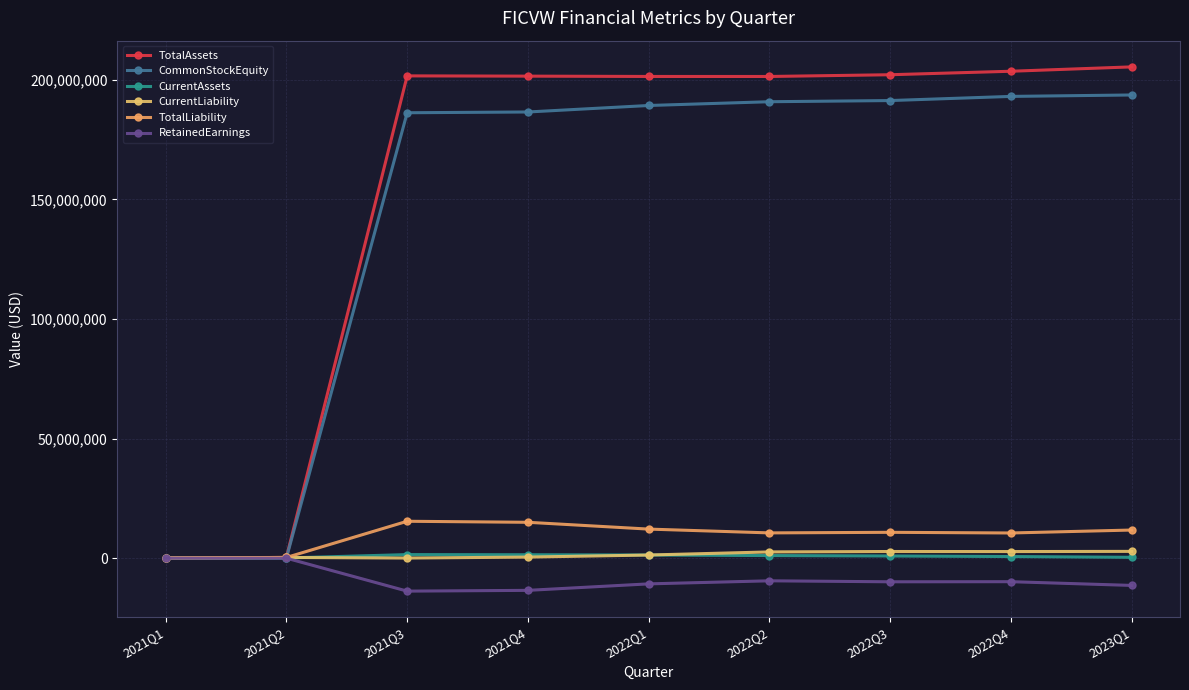

Between 2021Q1 and 2022Q2, which is larger?

2022Q2